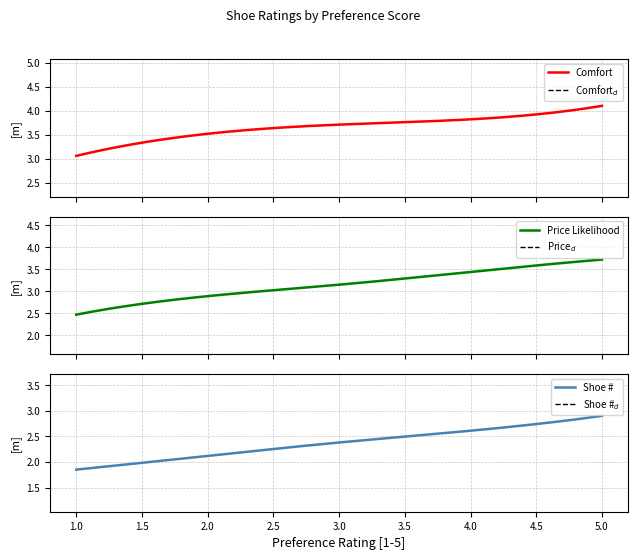

What is the sum of the Shoe # values at 1 and 4?

4.5